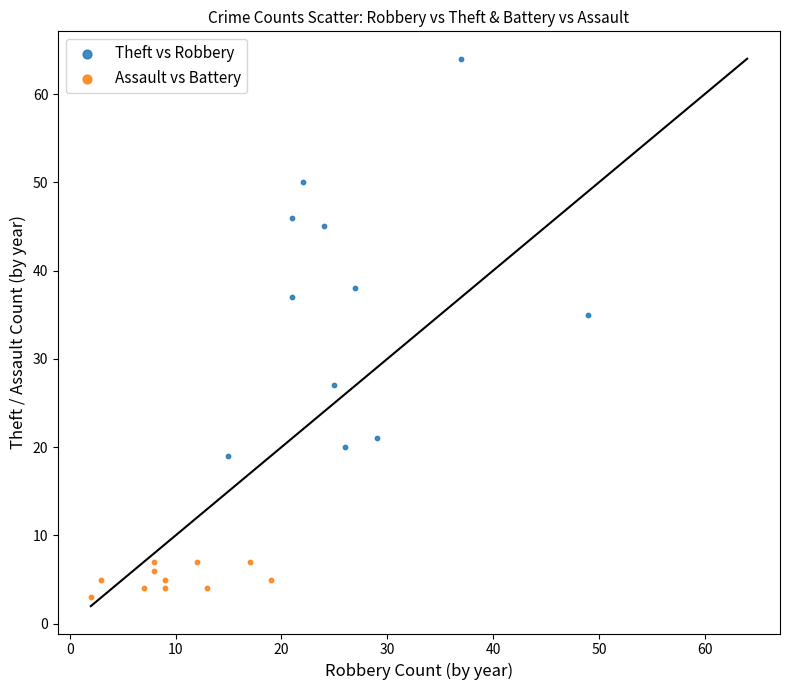

Which series contains the highest Y value?

Theft vs Robbery